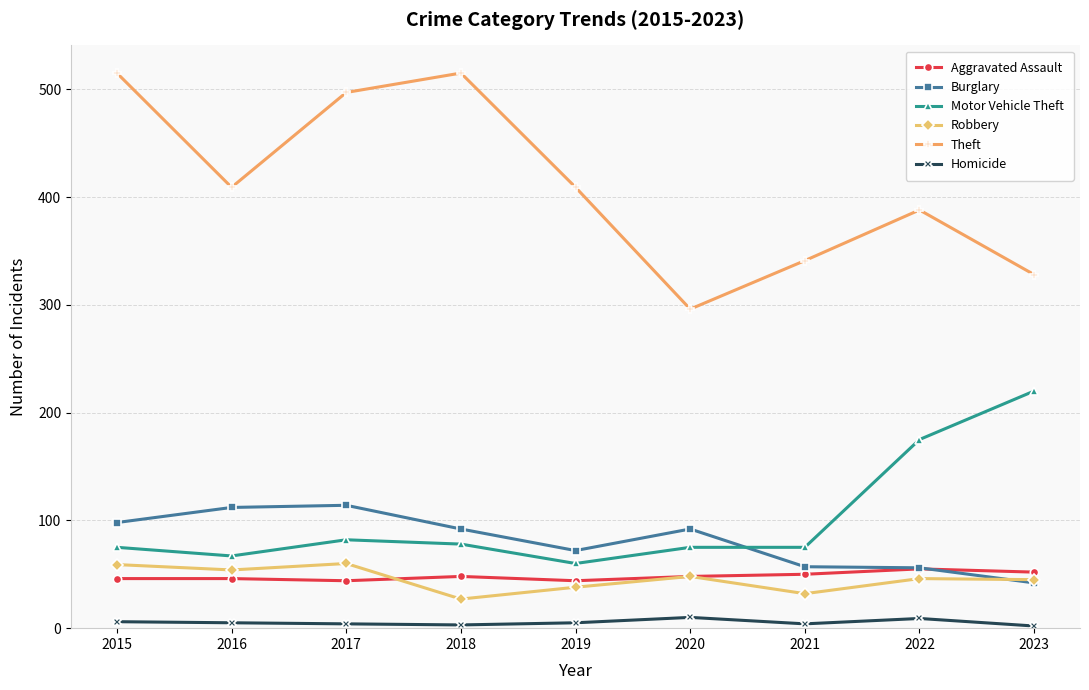

What is the difference between the second highest and minimum values in the Motor Vehicle Theft series?

115